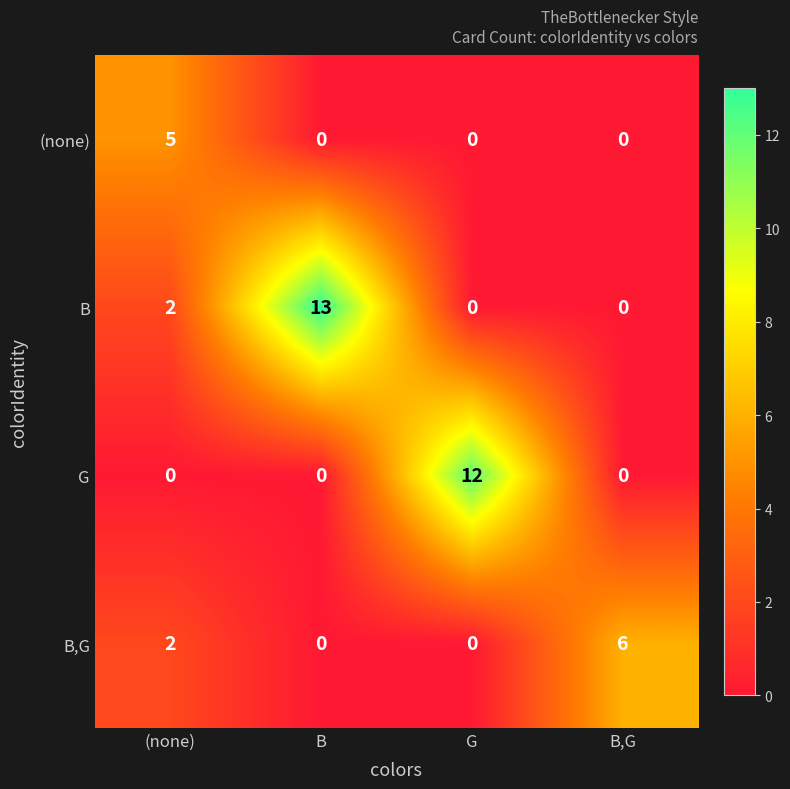

The B series shows -5 at B,G. True or false?

False